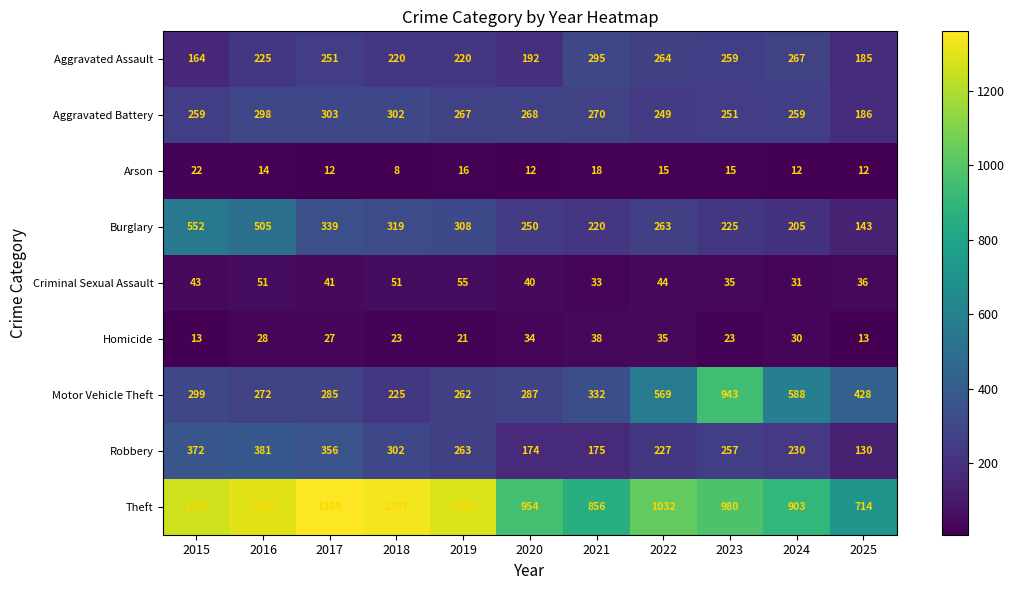

True or false: Theft has a value of 1522 at 2022.

False